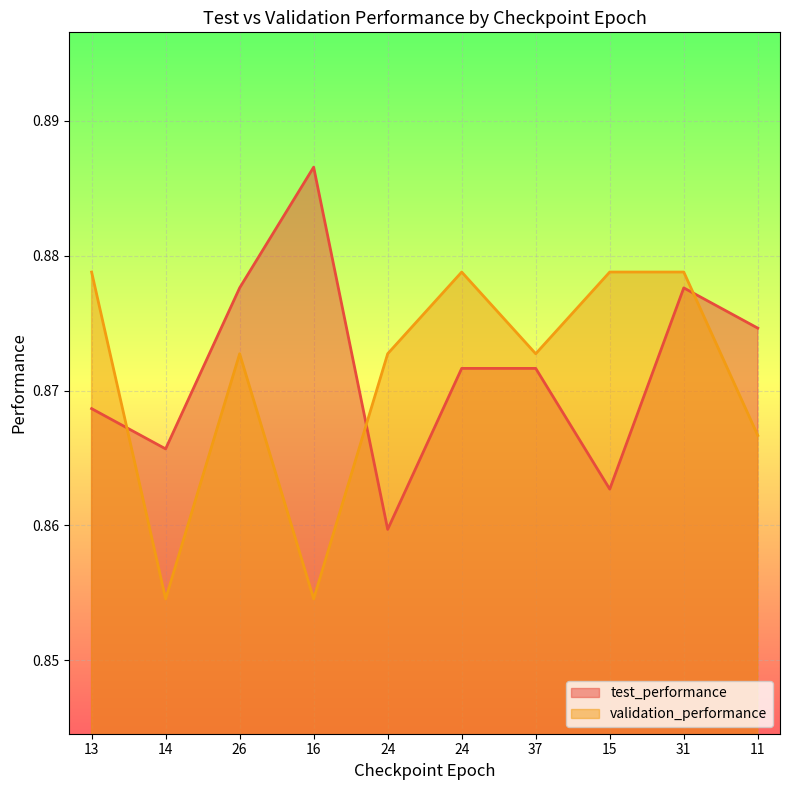

What is the label of the 7th point from the left?

37